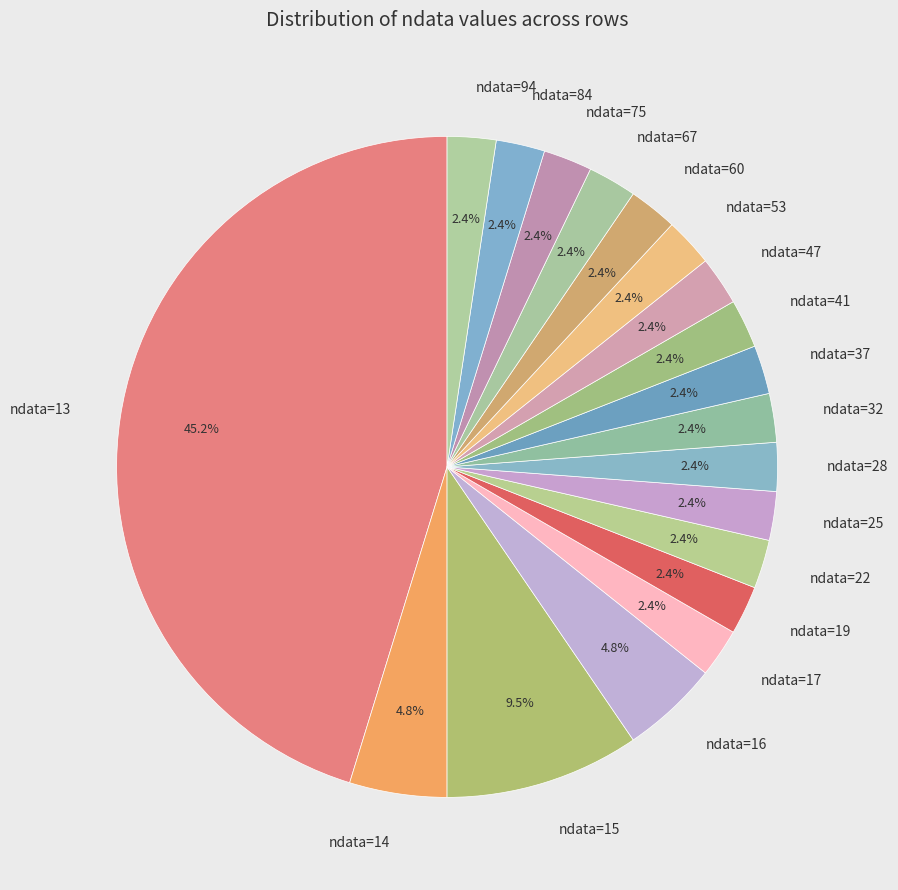

How much of the chart is everything except ndata=14?

95.2%